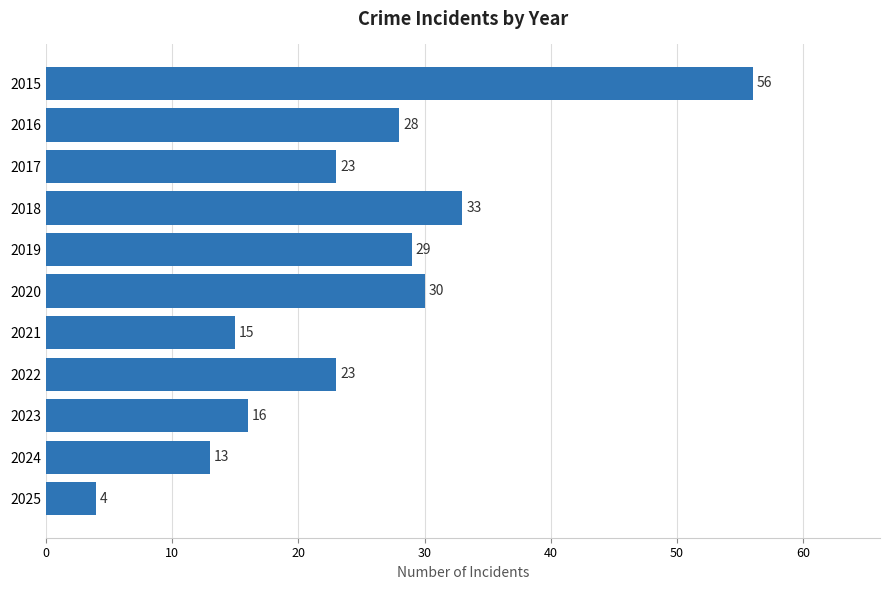

What is the minimum value shown in the chart?

4